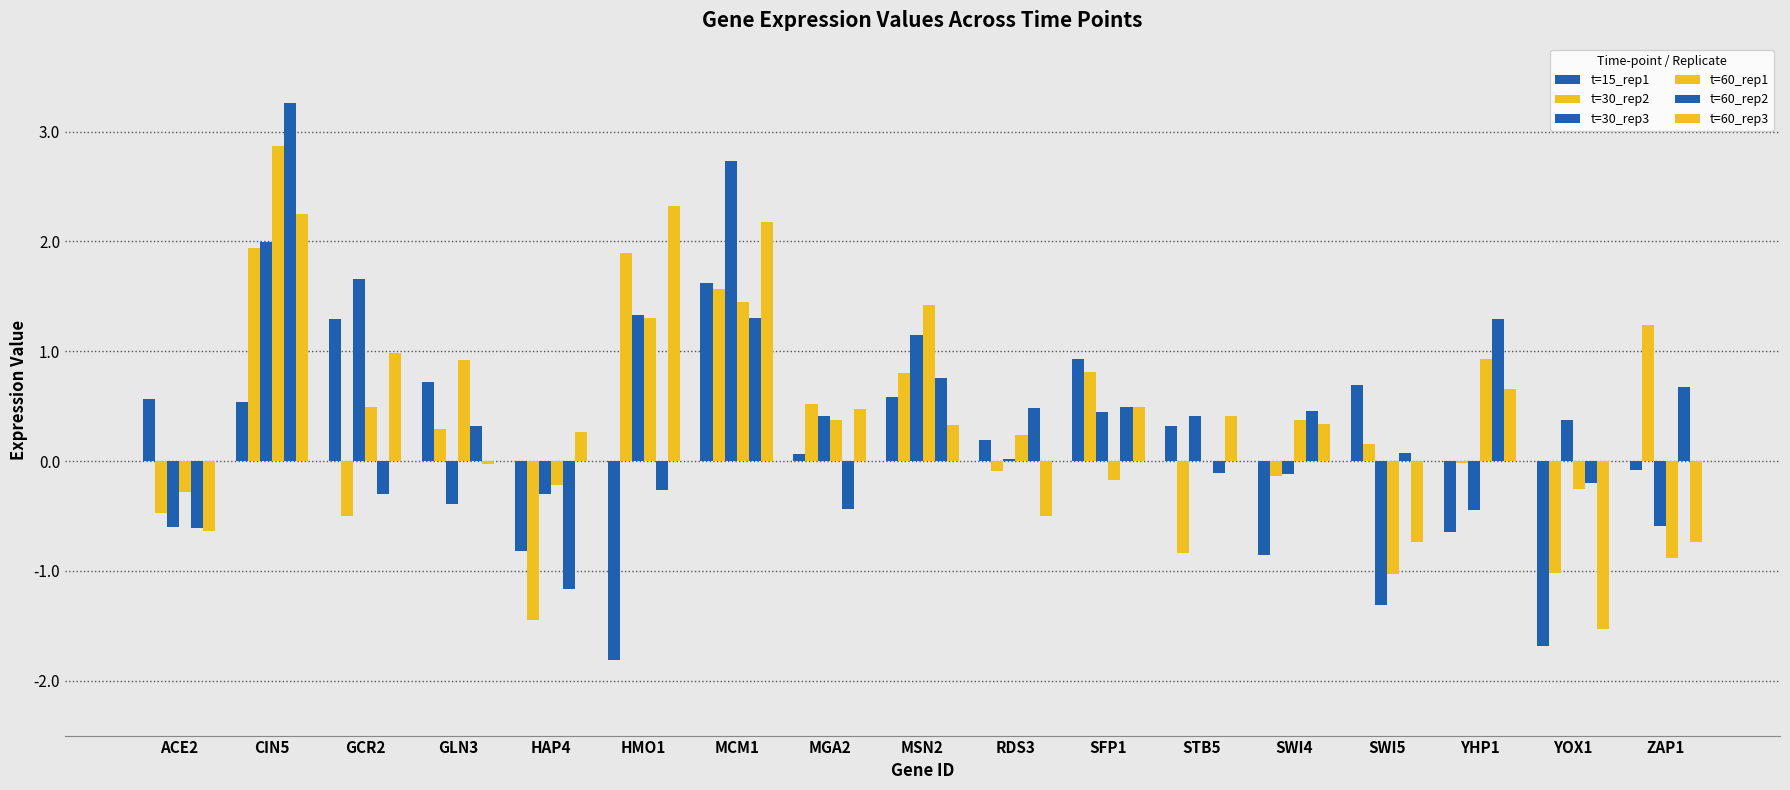

Are the bars grouped side by side (vs. stacked)?

Yes